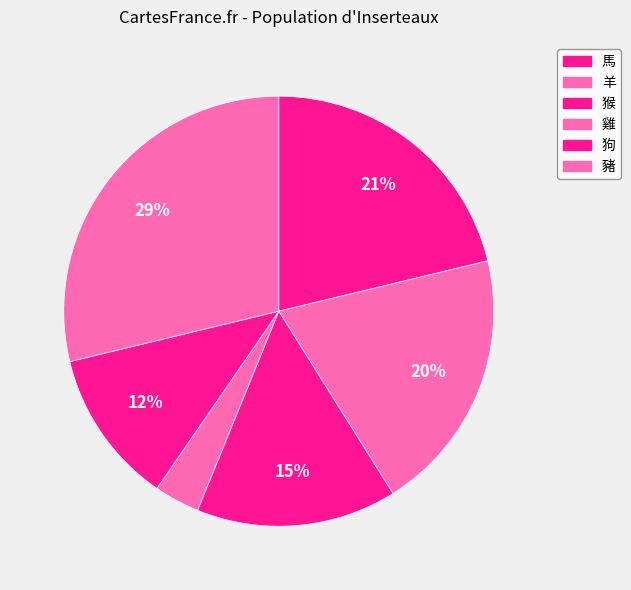

What percentage is the 馬 slice, to the nearest percent?

21%